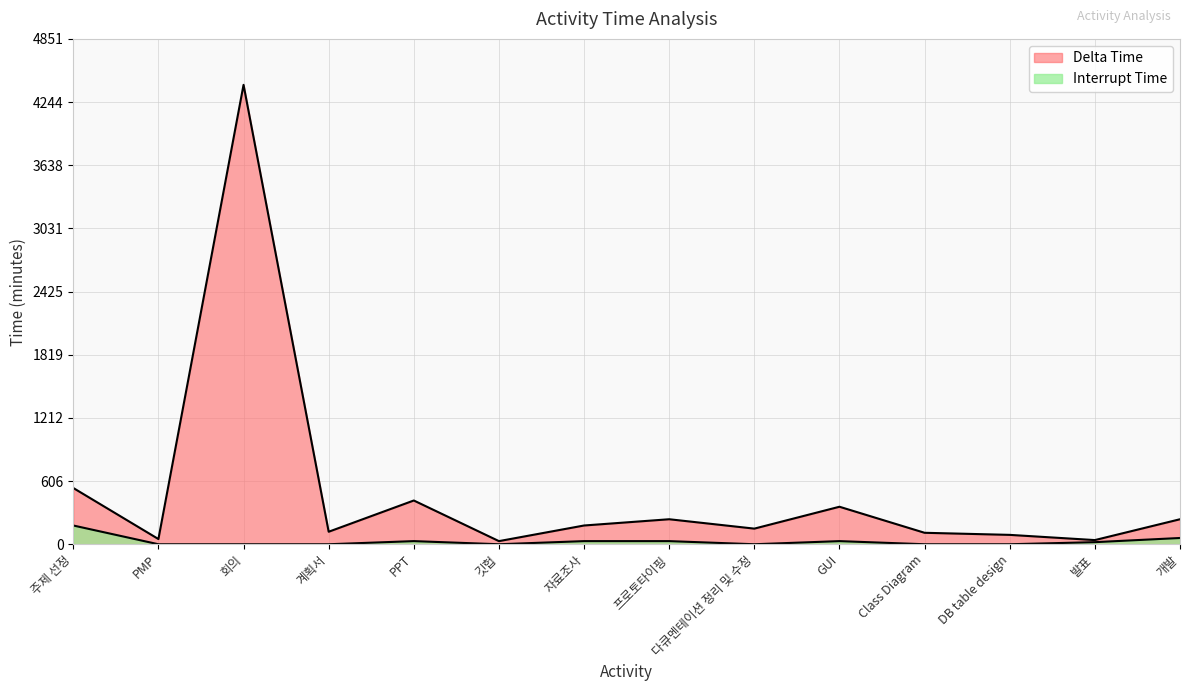

What is the sum of all Interrupt Time values?

380